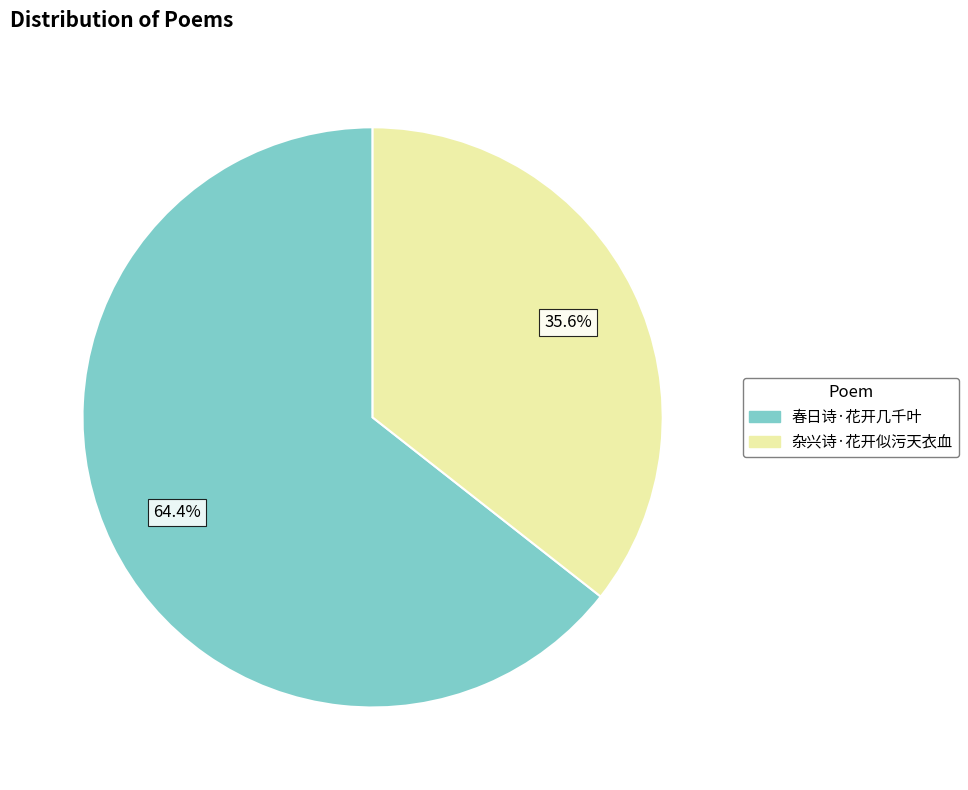

Is there a majority slice in this chart?

Yes